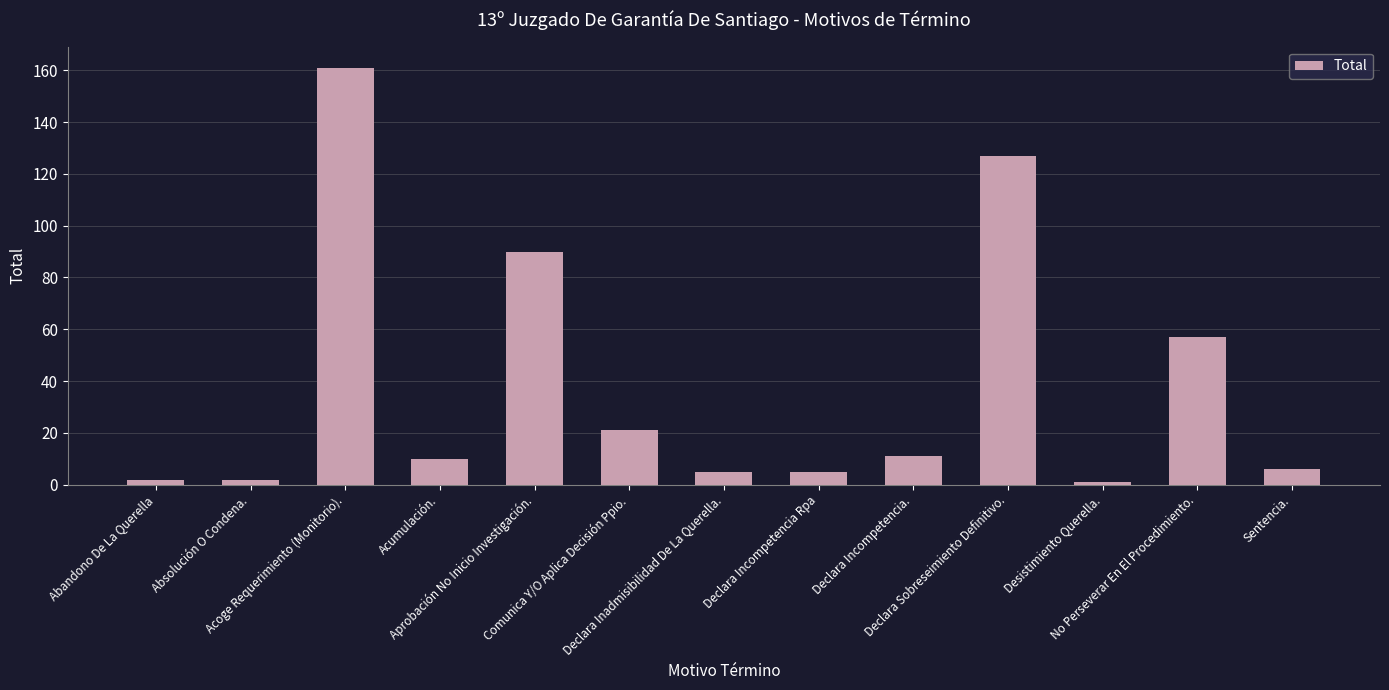

Read the value at Declara Incompetencia..

11